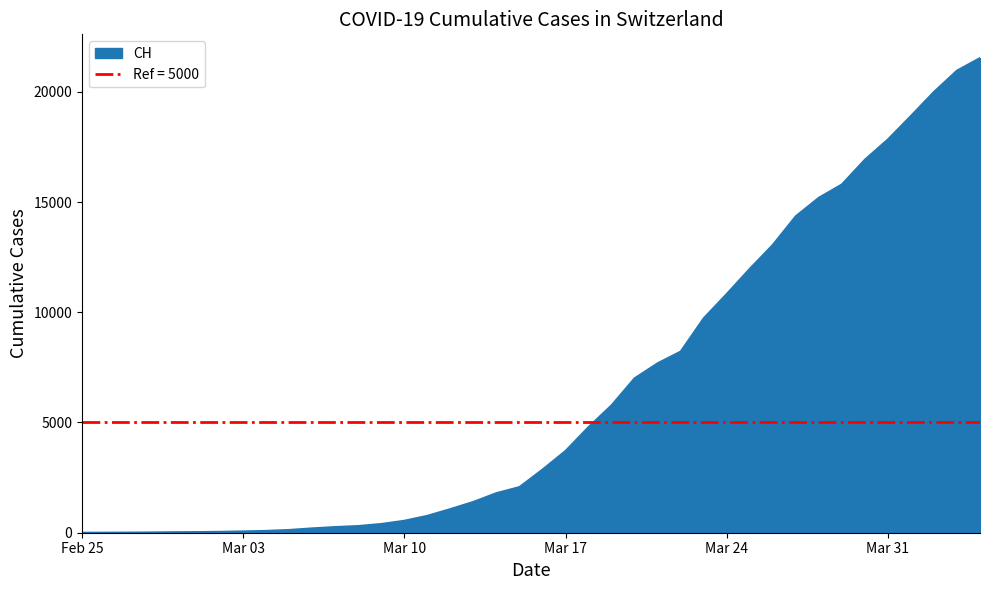

Between 2020-03-11 and 2020-03-17, which series saw the biggest shift?

CH